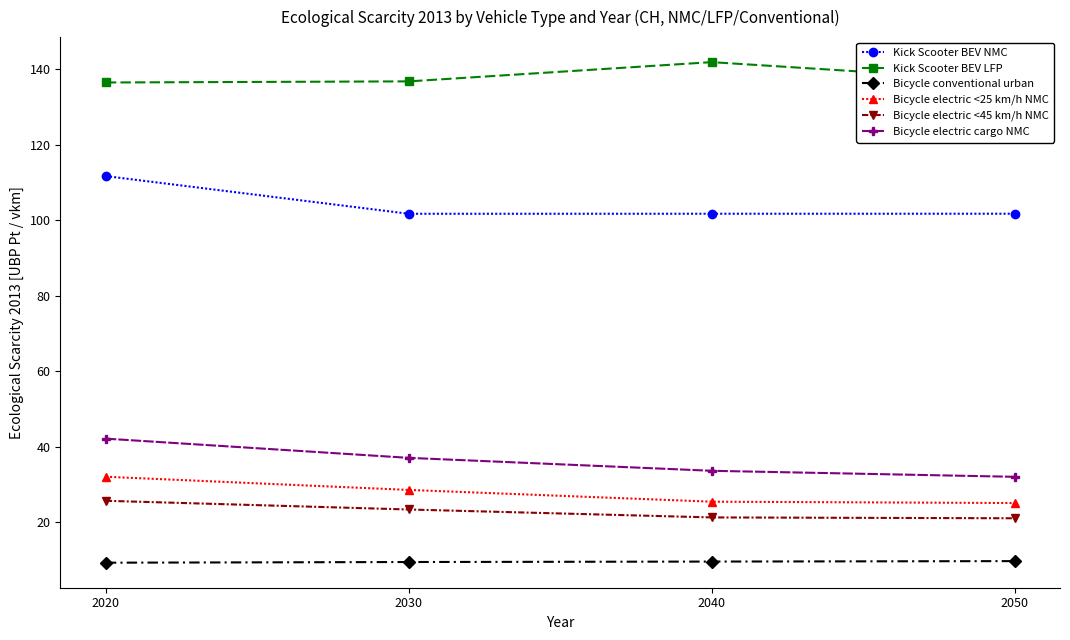

Is the value of Kick Scooter BEV LFP at 2030 greater than the value of Bicycle electric <45 km/h NMC at 2040?

Yes